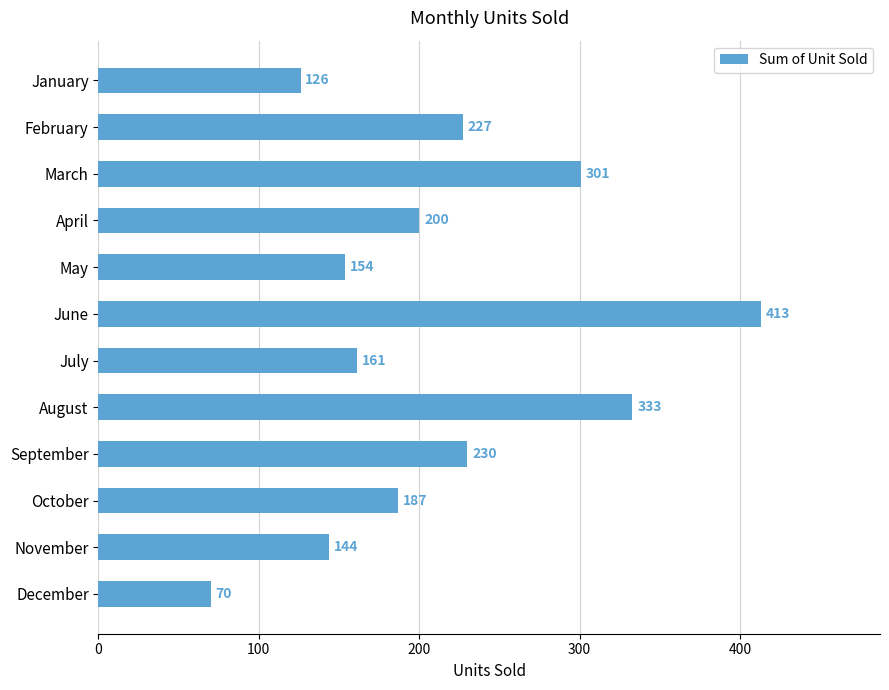

Which has a higher value, February or August?

August